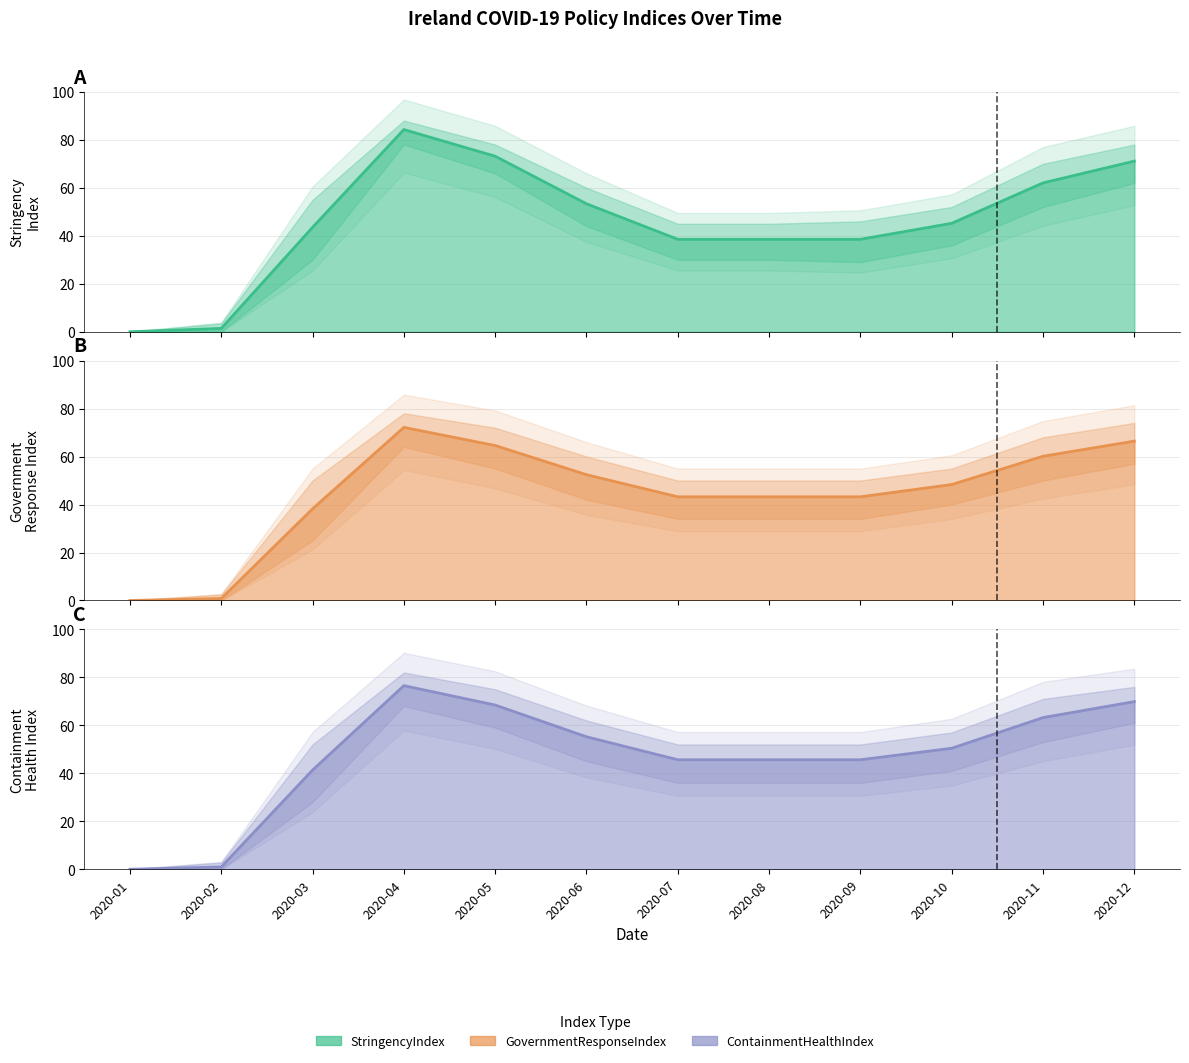

What is the average value of the GovernmentResponseIndex series?

44.4